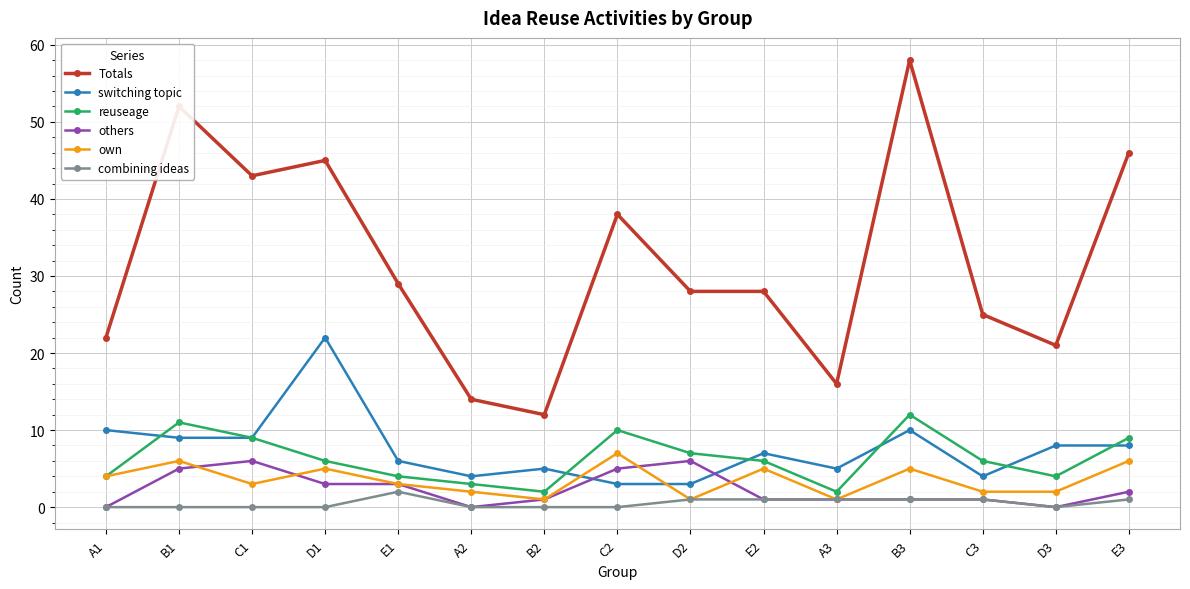

What is the sum of the switching topic values at B1 and C2?

12